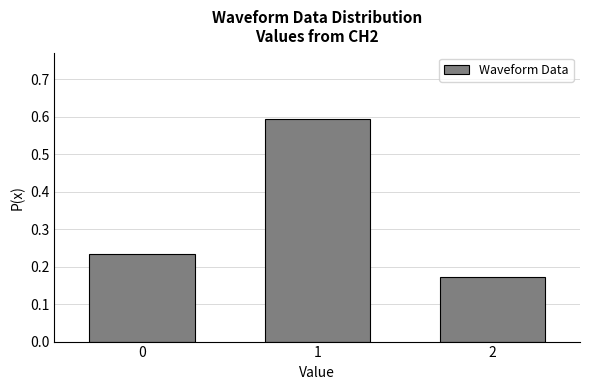

List the labels in order of value, largest first.

1, 0, 2